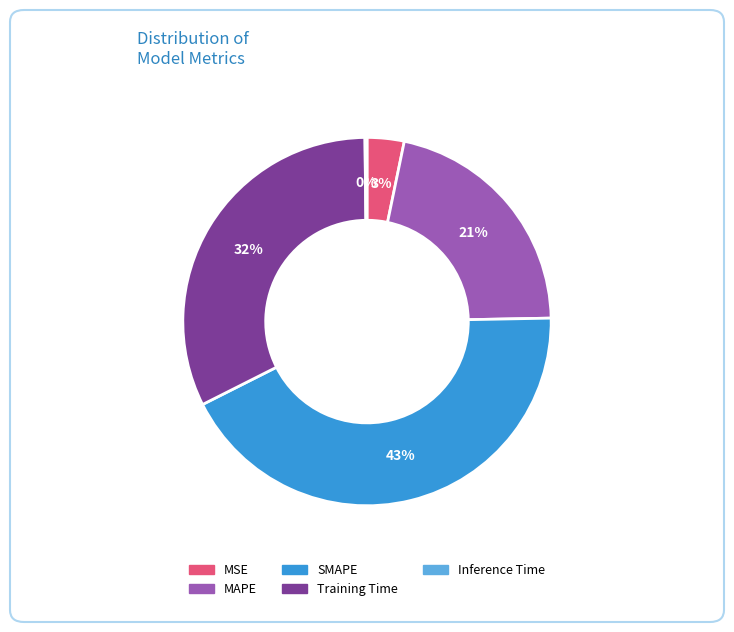

Which category has the biggest portion of the pie?

SMAPE